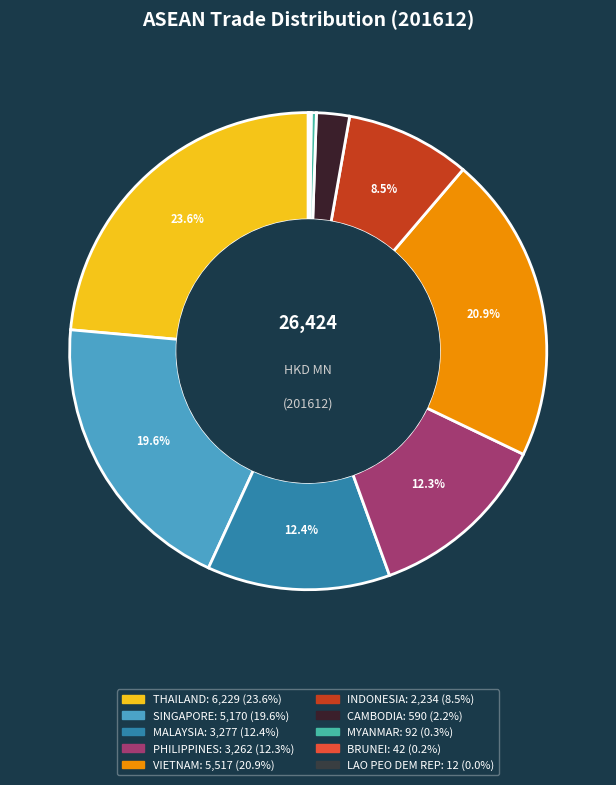

How many segments does this pie chart have?

10